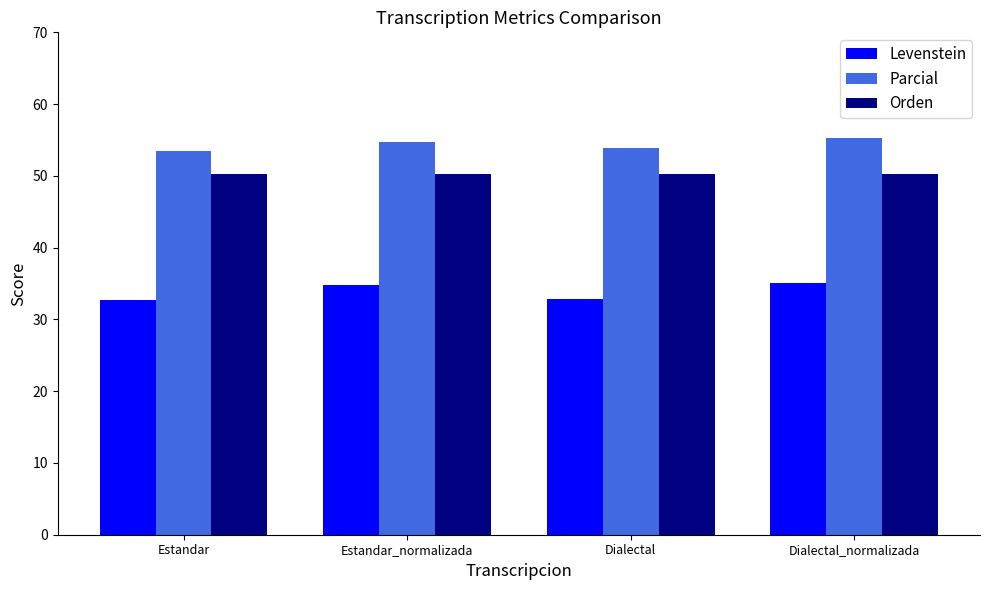

What is the minimum value for Parcial?

53.4